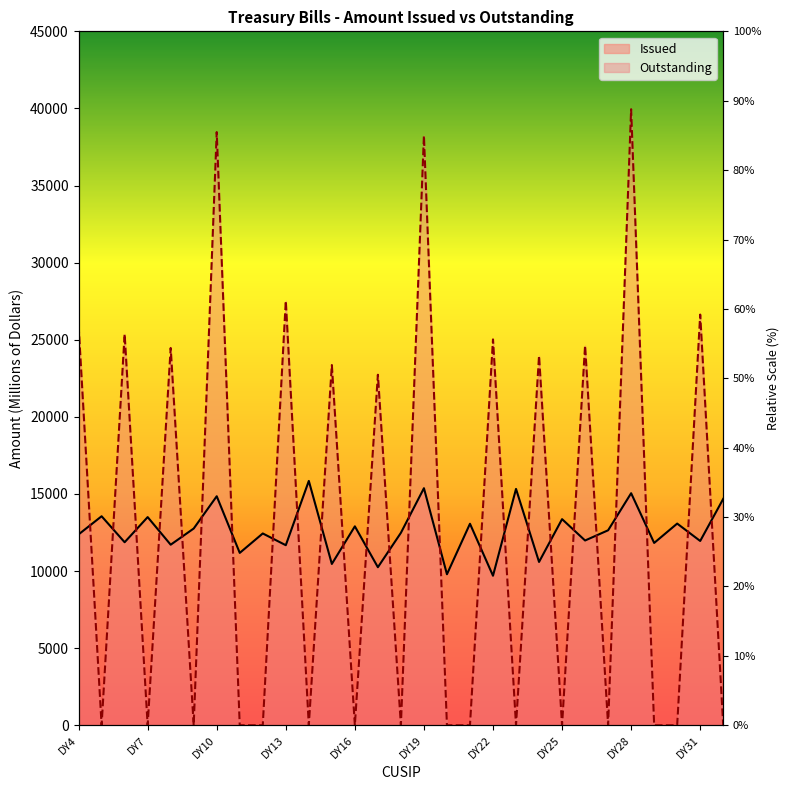

At which label does Outstanding reach its peak?

DY28